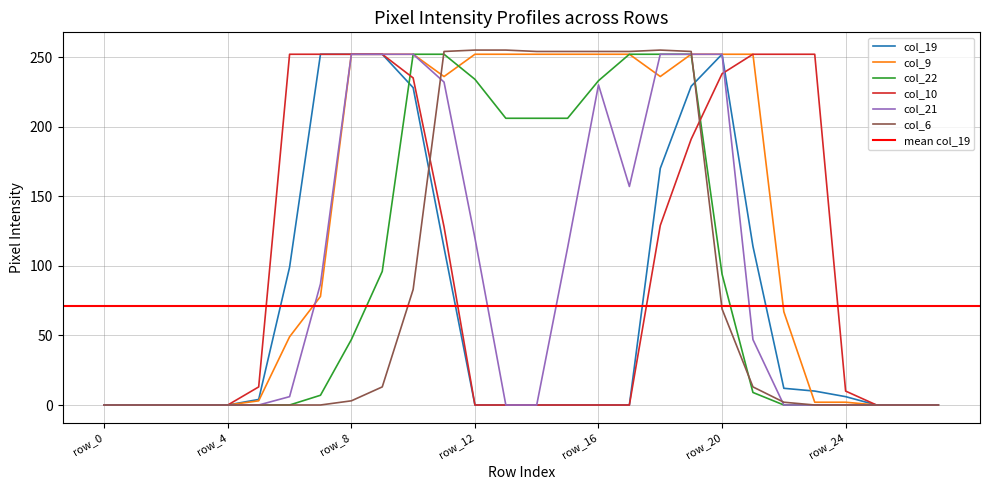

Where is col_6 nearest to the value 127?

row_10